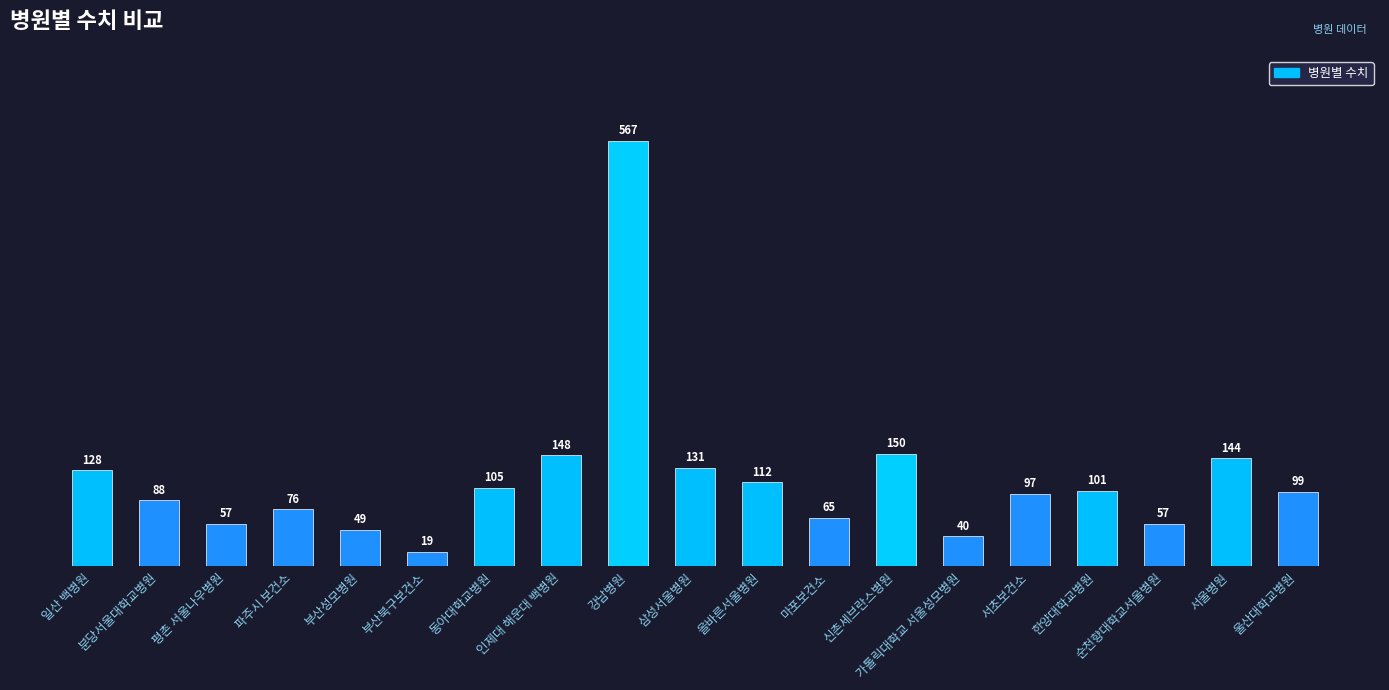

Read the value at 일산 백병원, to the nearest 100.

100